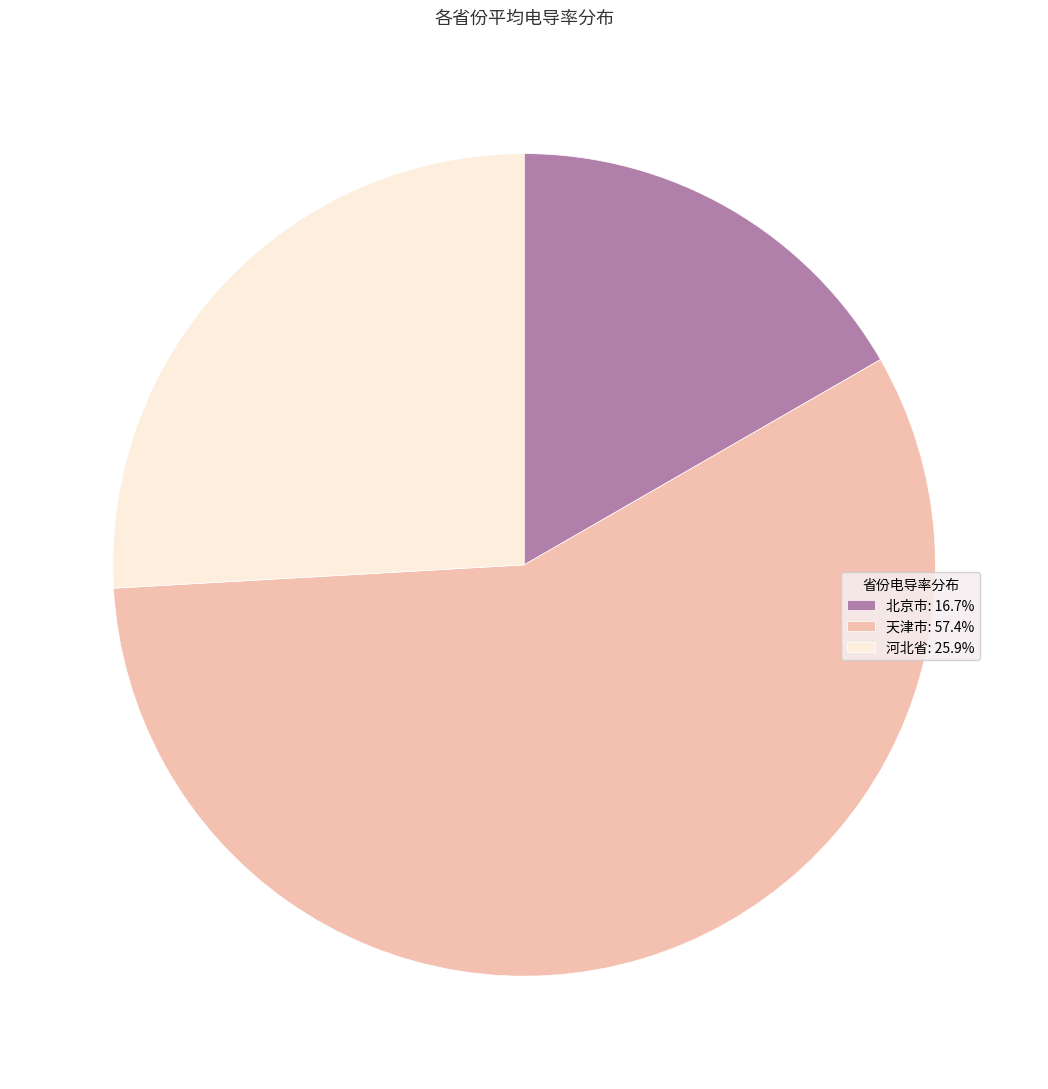

What is the ratio of the value at 北京市: 16.7% to the value at 河北省: 25.9%?

0.6